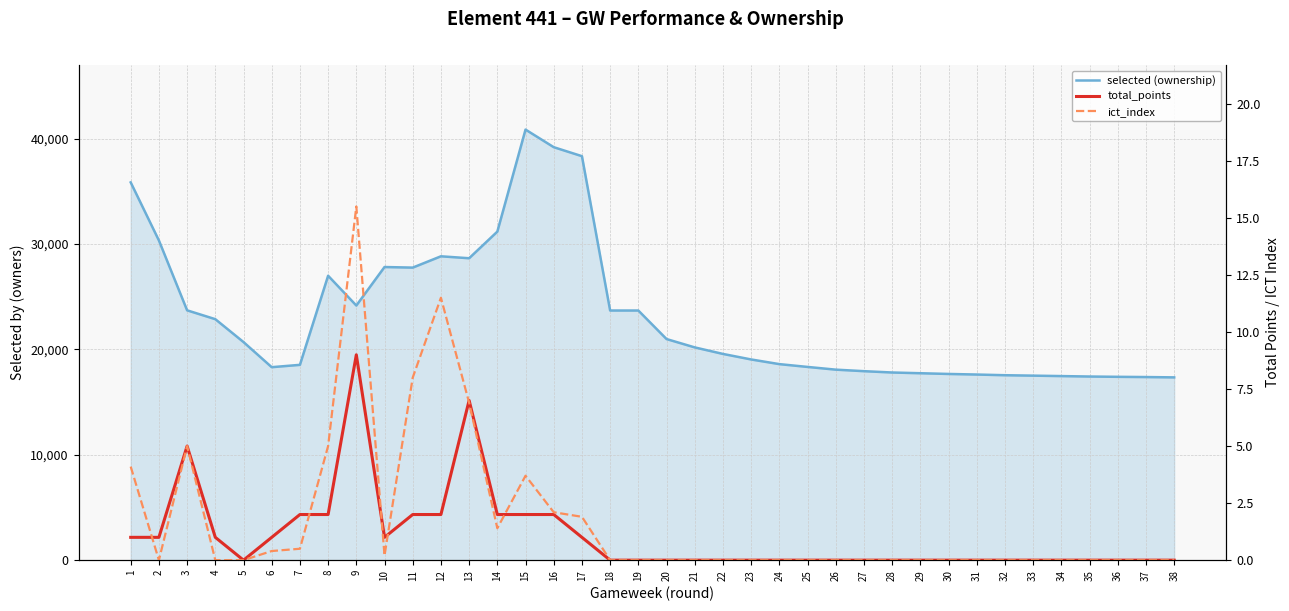

The ict_index series shows 3.4 at 16. True or false?

False